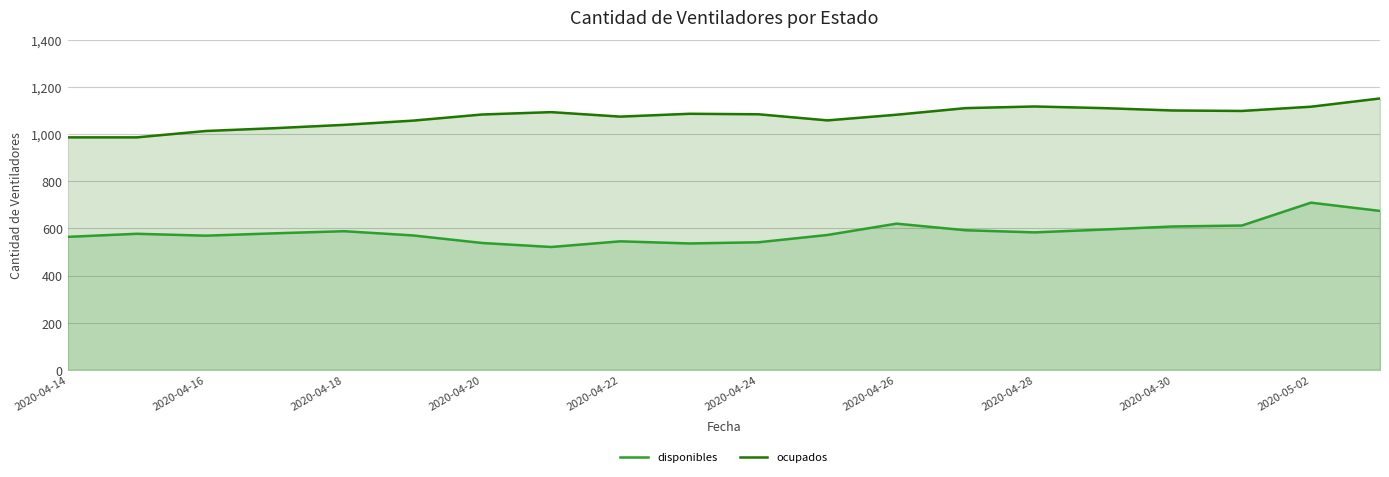

True or false: ocupados and disponibles intersect in this chart.

False